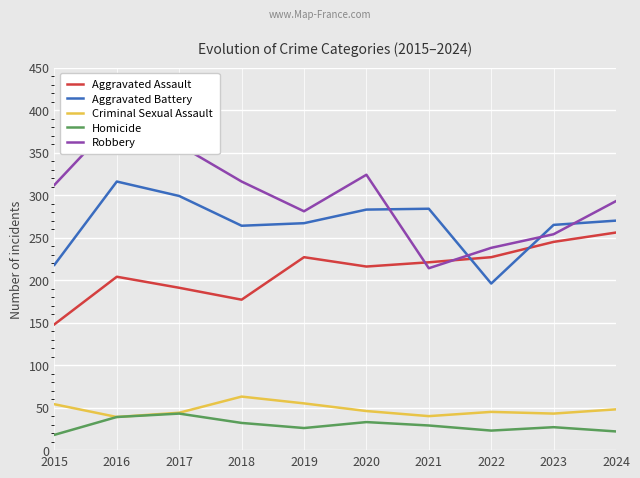

At which label does Criminal Sexual Assault reach its minimum?

2016